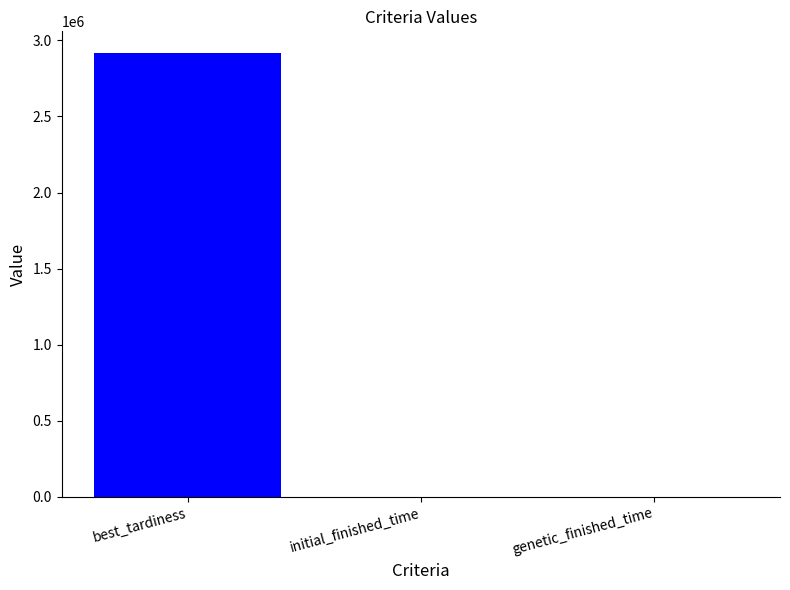

What is the maximum value shown in the chart?

2914175.6